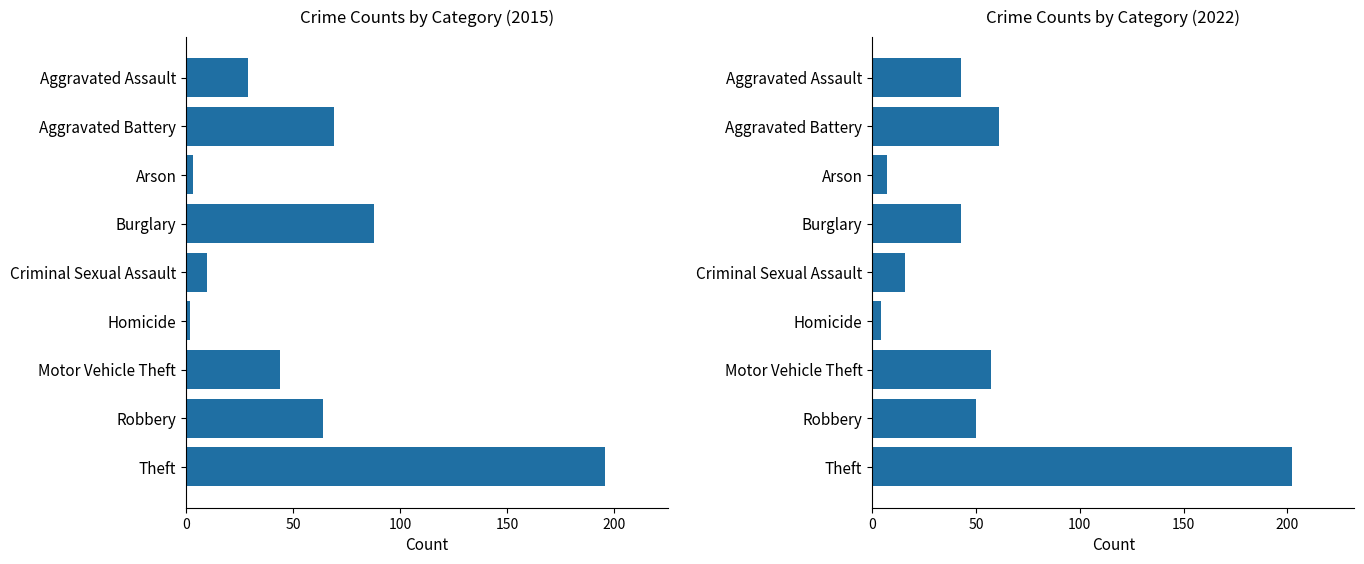

What is the minimum value for 2022?

4